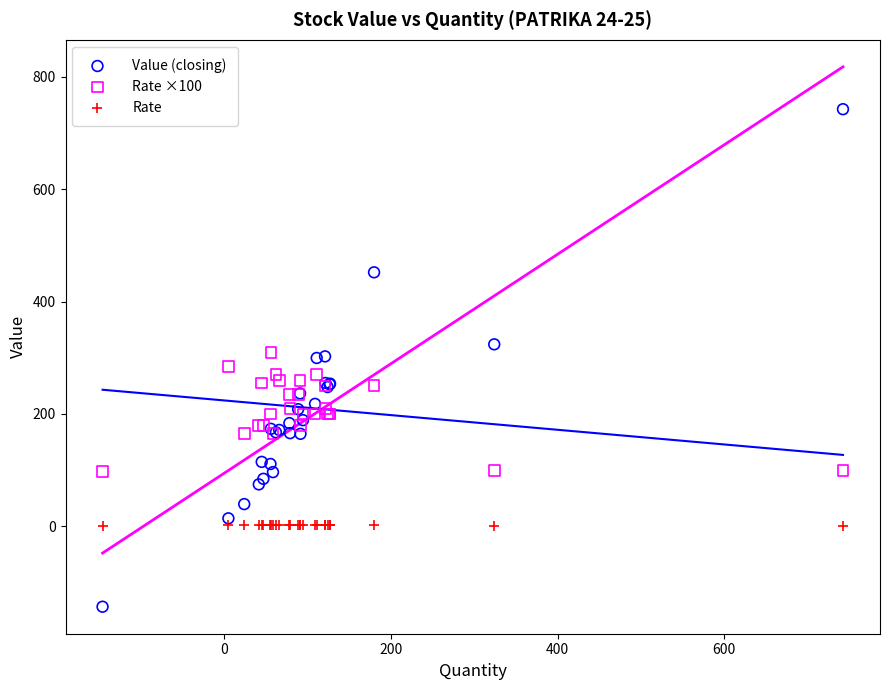

Which series reaches the maximum Y coordinate?

Value (closing)